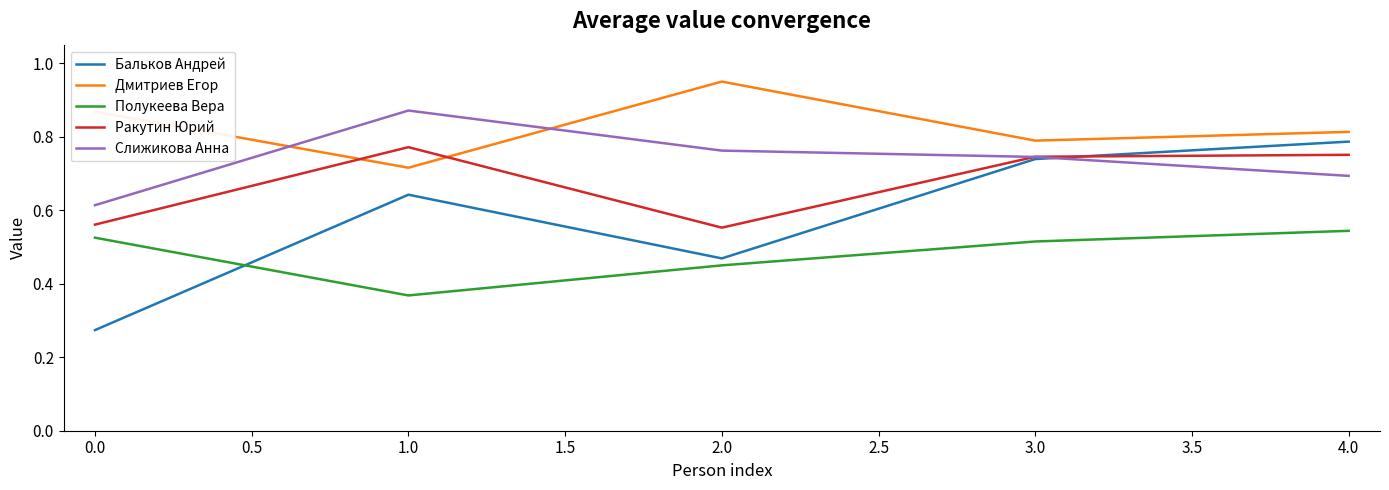

What is the total value across all series at 1.0?

3.4